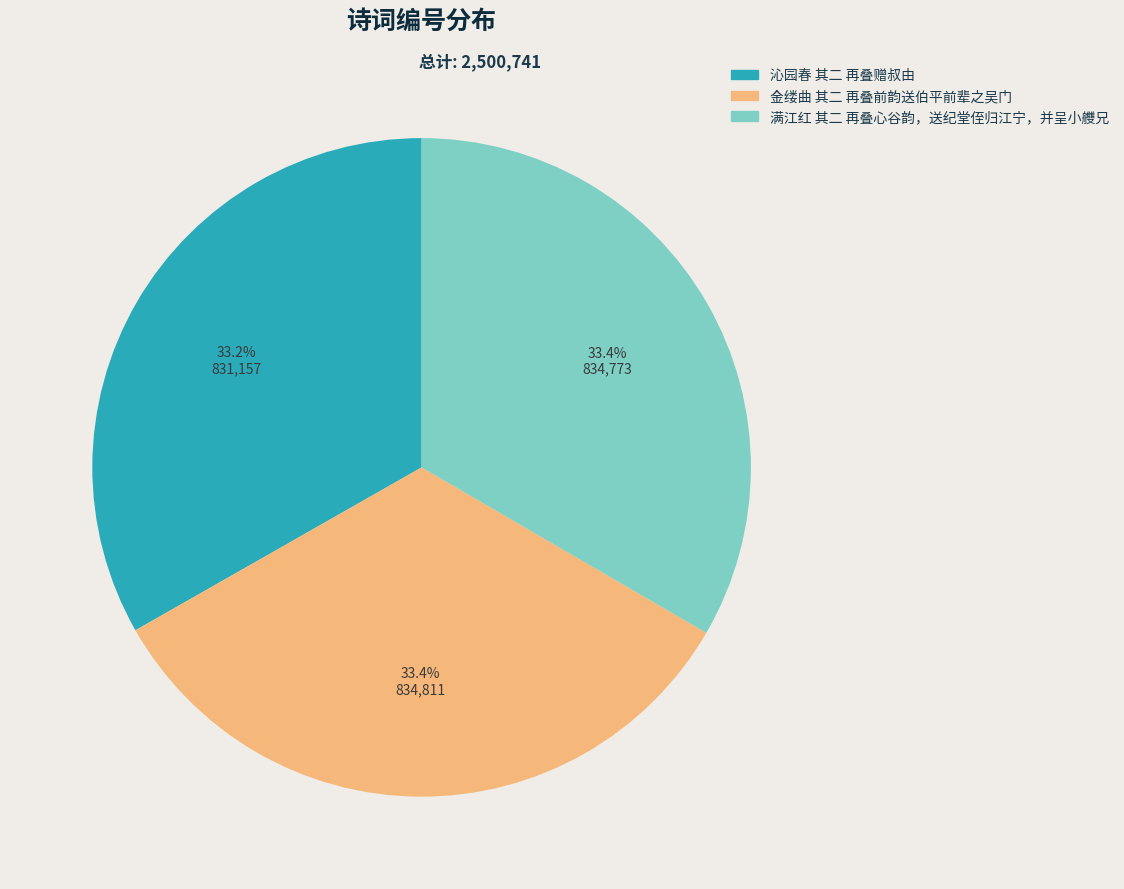

What is the ratio of the value at 沁园春 其二 再叠赠叔由 to the value at 金缕曲 其二 再叠前韵送伯平前辈之吴门?

1.0